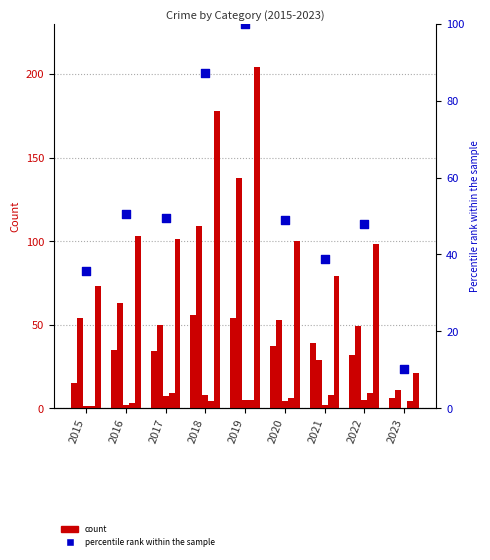

Which series has the widest spread of Y values?

Total